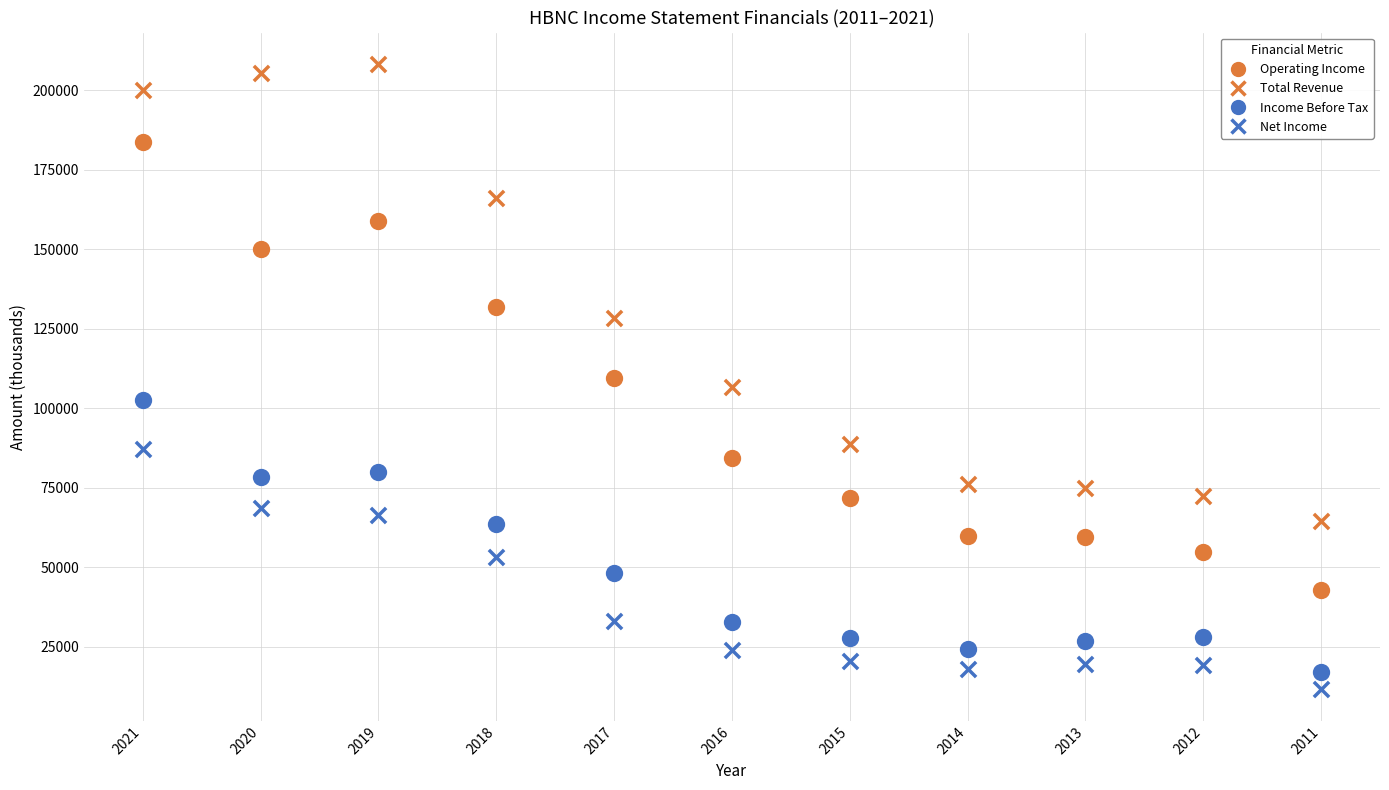

Count the number of points in this scatter plot.

44